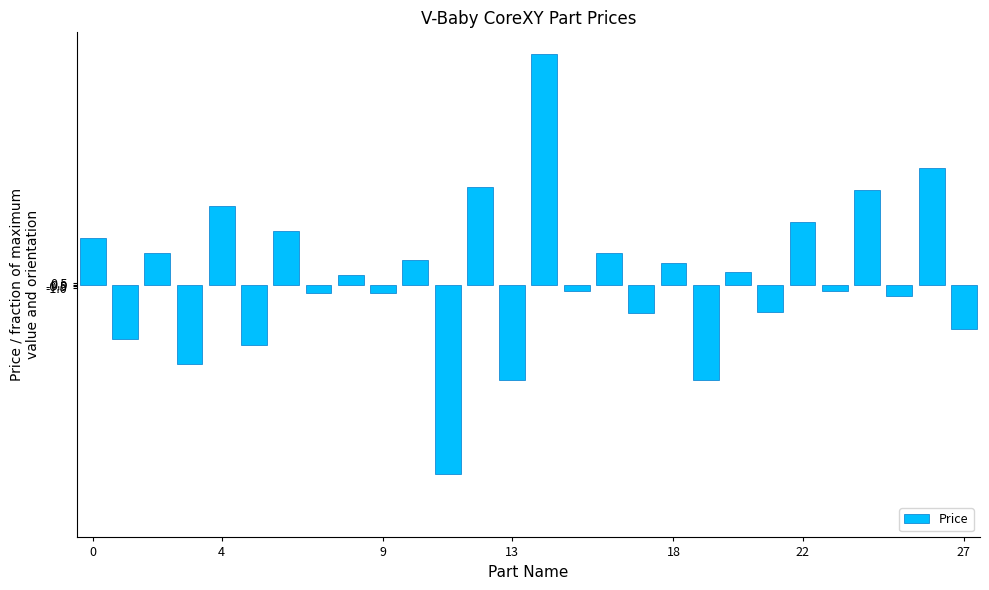

What is the minimum value shown in the chart?

-60.0